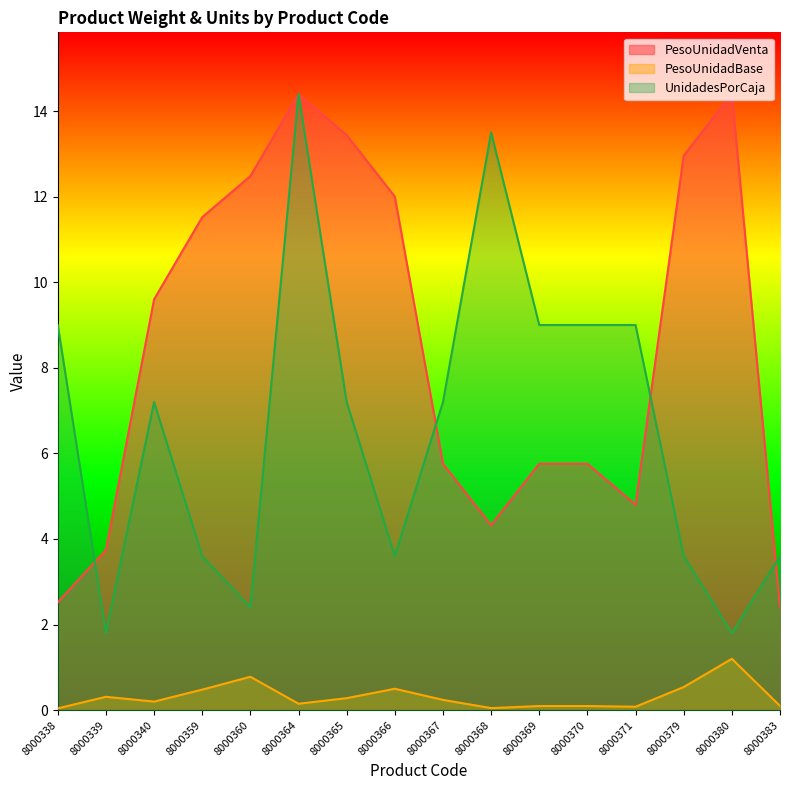

In PesoUnidadBase, how many points are higher than both neighbors (excluding endpoints)?

4